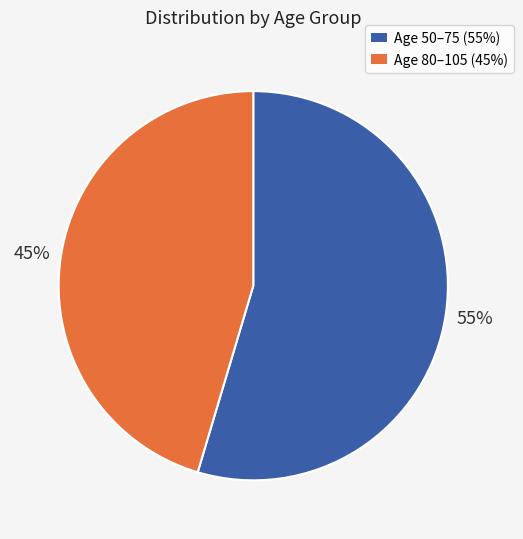

How many slices are in this pie chart?

2